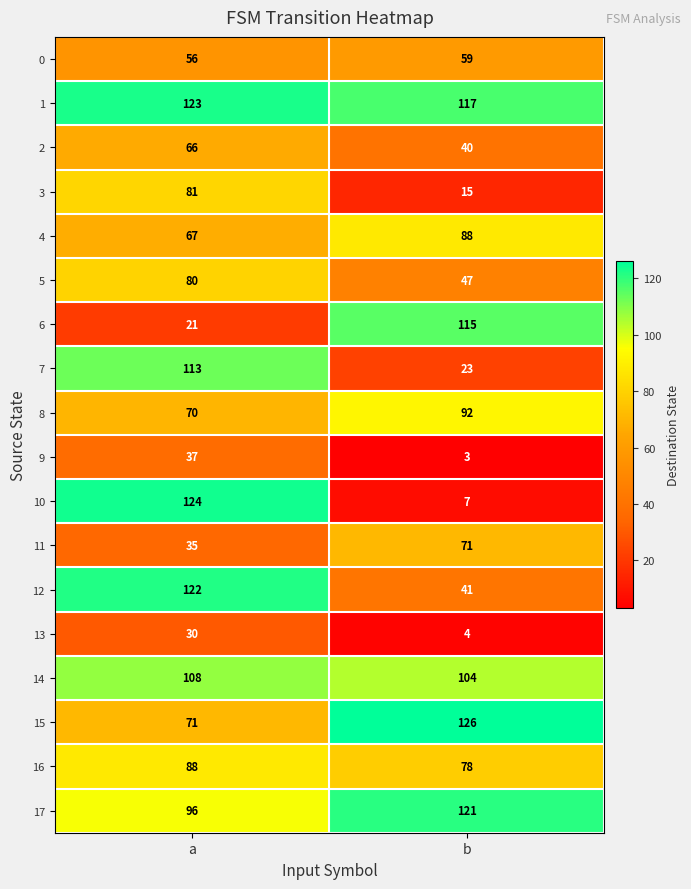

True or false: 14 has a value of 136 at b.

False